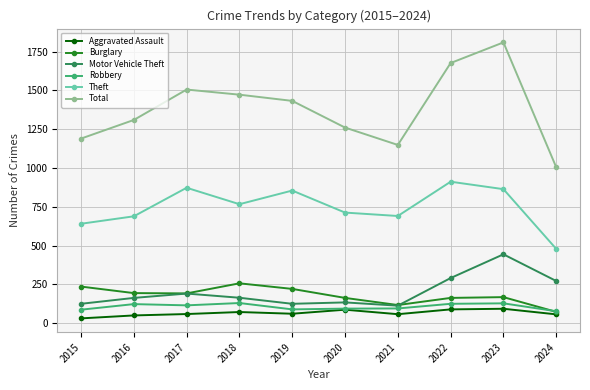

Which label corresponds to the largest value in the chart?

2023